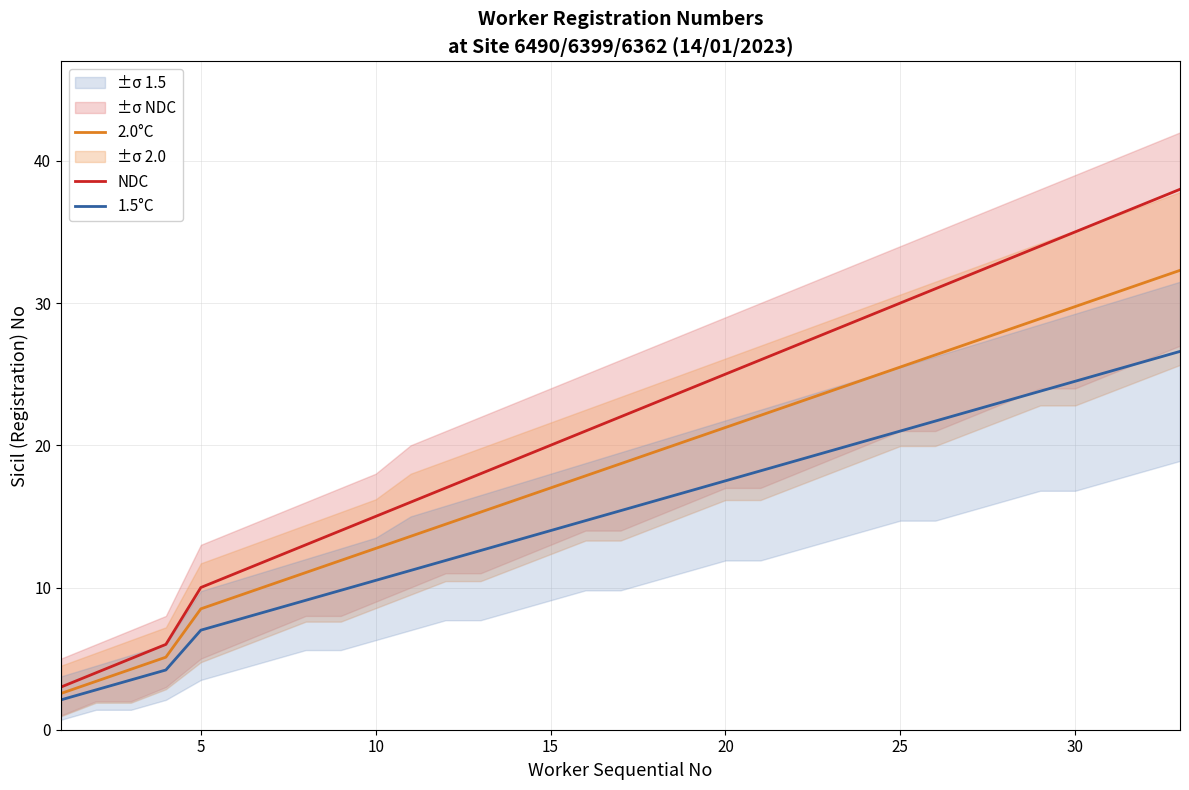

True or false: 2.0°C has a value of 25.5 at 25.

True